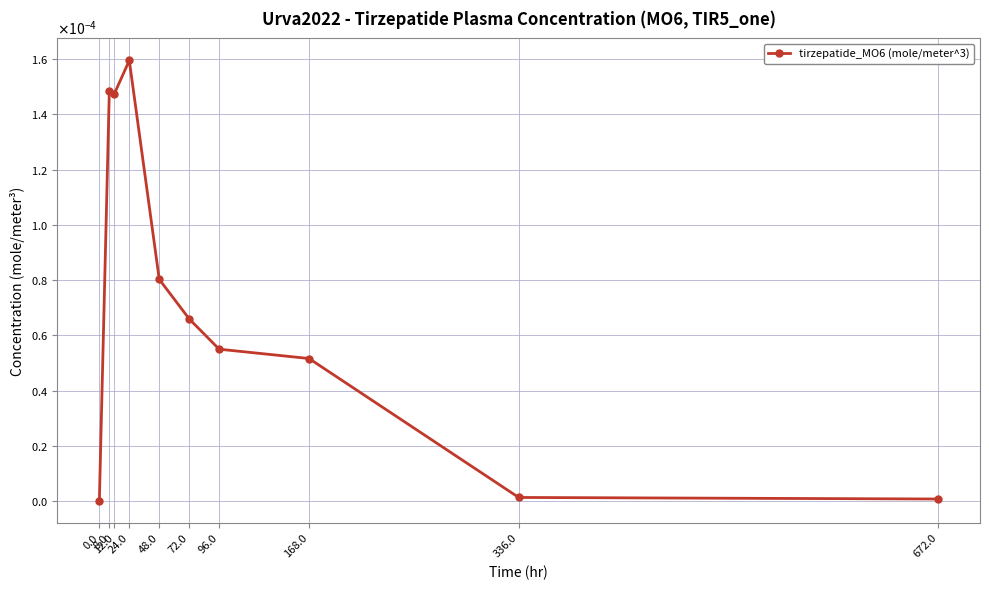

Which has a higher value, 48.0 or 8.0?

8.0